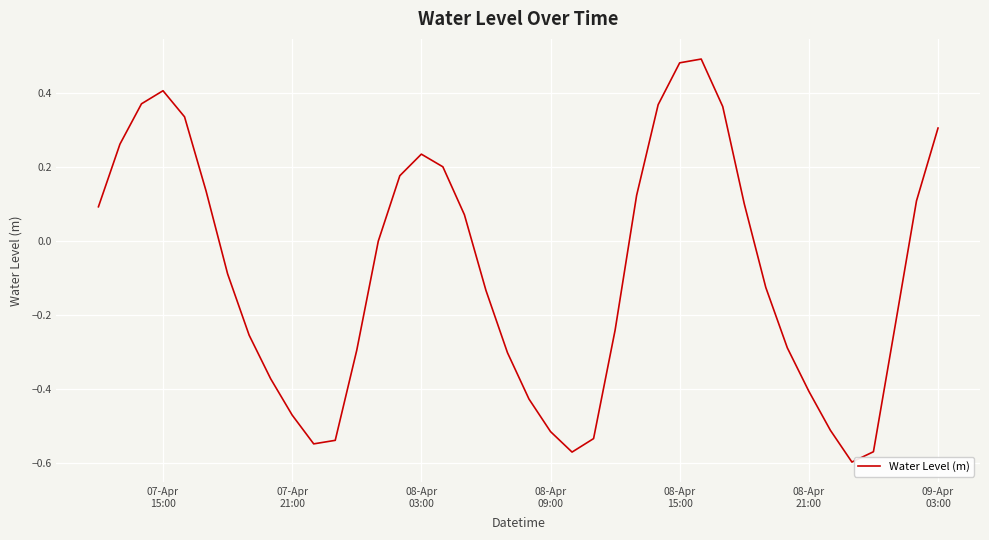

What is the sum of all values?

-3.4